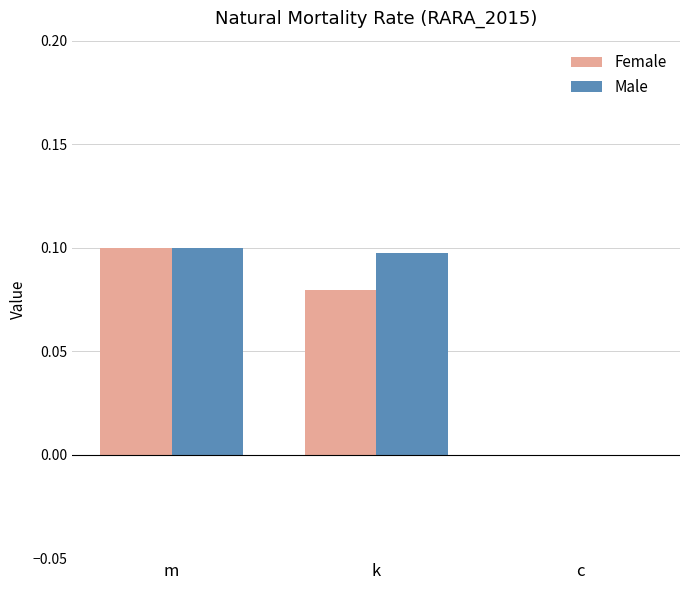

Is the value of Male at k greater than the value of Female at k?

Yes